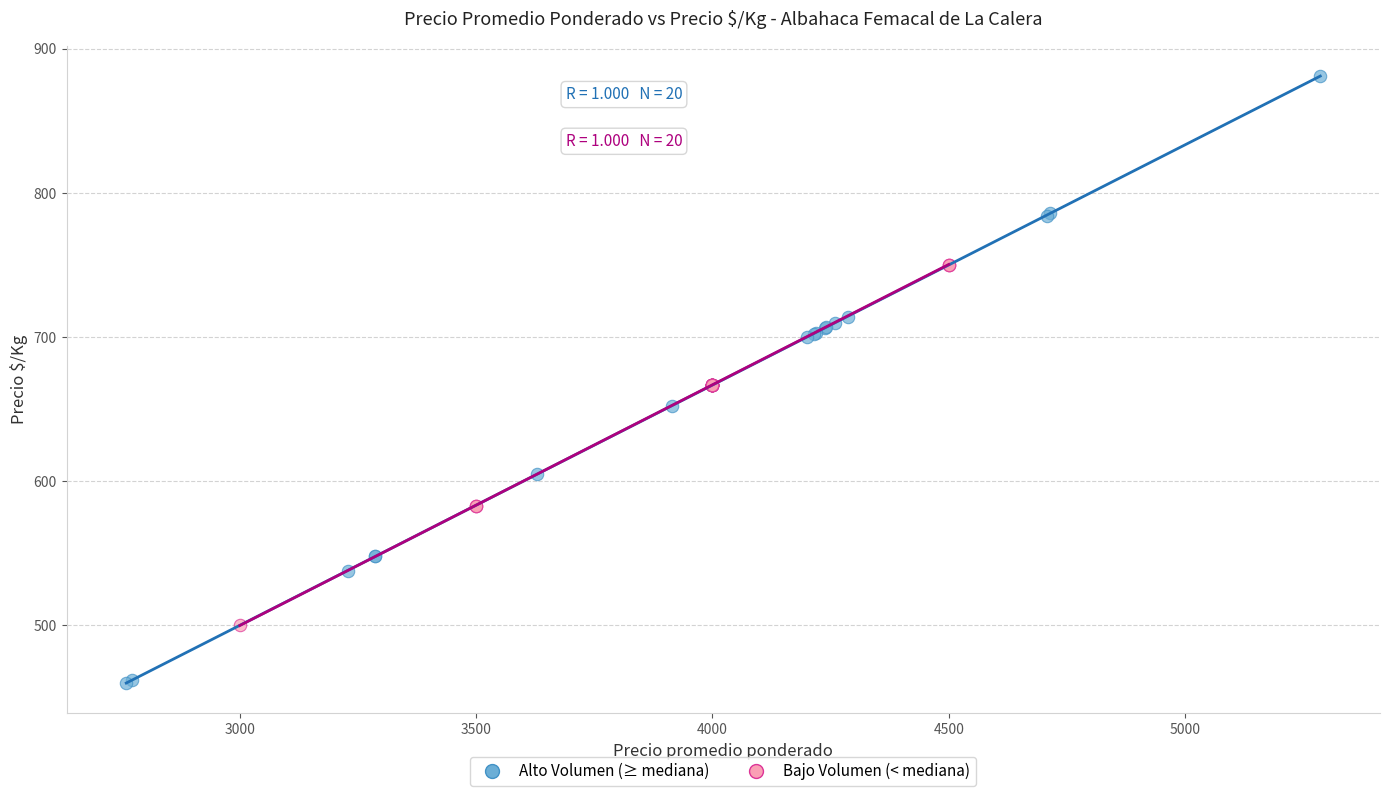

Which series has the widest spread of Y values?

Alto Volumen (≥ mediana)